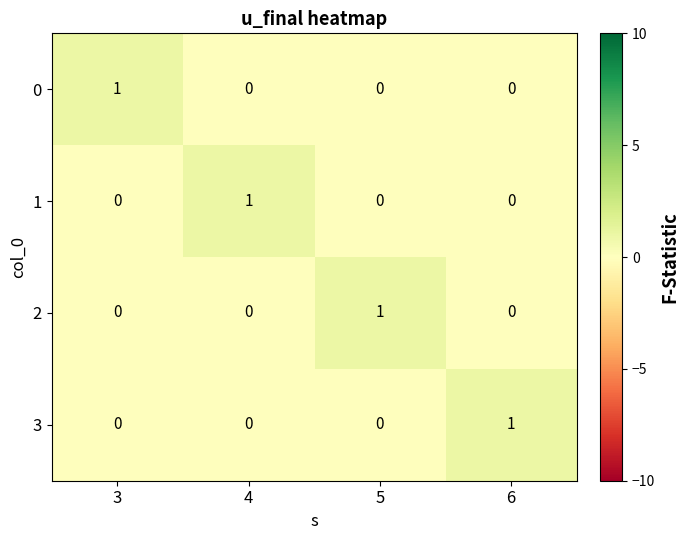

Is the value of 3 at 6 greater than the value of 0 at 4?

Yes